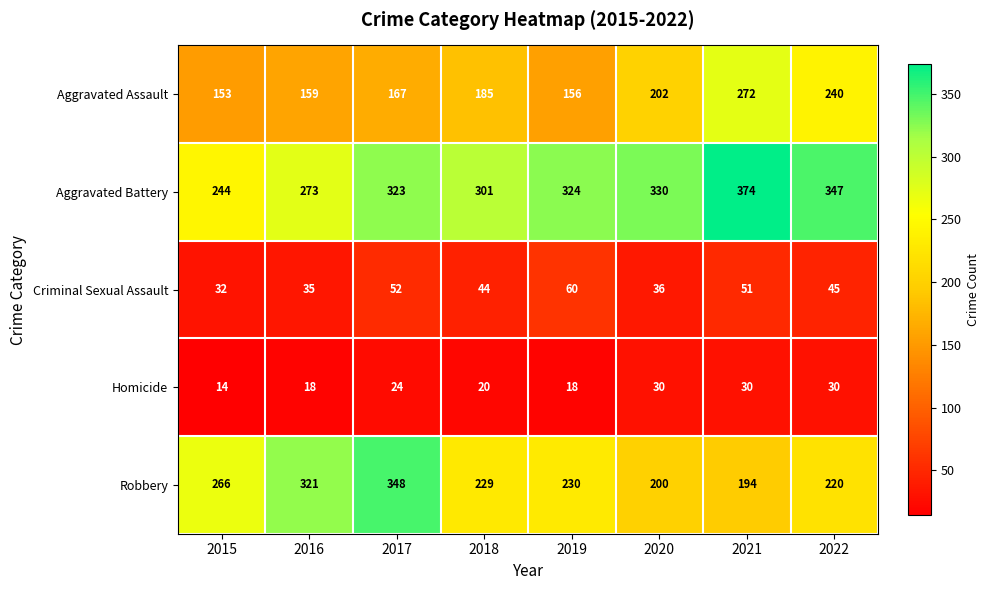

The value of Aggravated Assault at 2022 is 384. True or false?

False